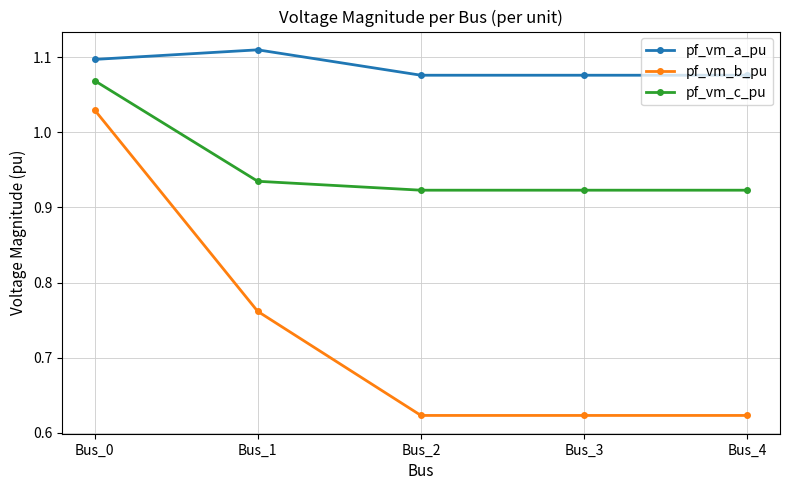

Which category has the highest value in the pf_vm_c_pu series?

Bus_0